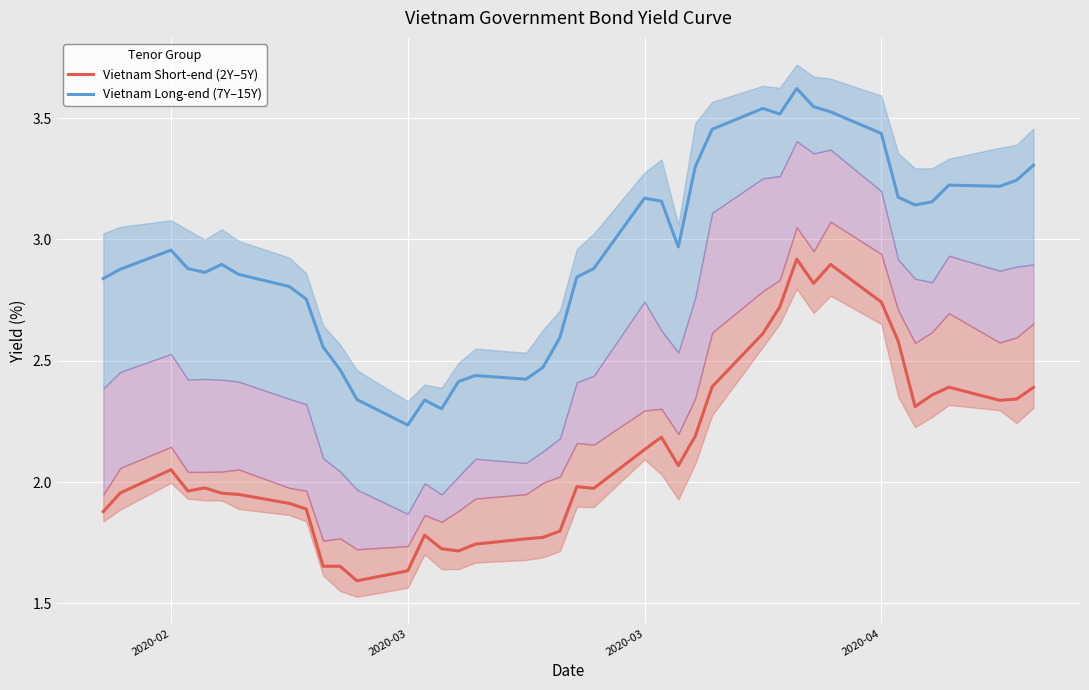

List the series in order of their overall mean, lowest first.

Vietnam Short-end (2Y–5Y), Vietnam Long-end (7Y–15Y)